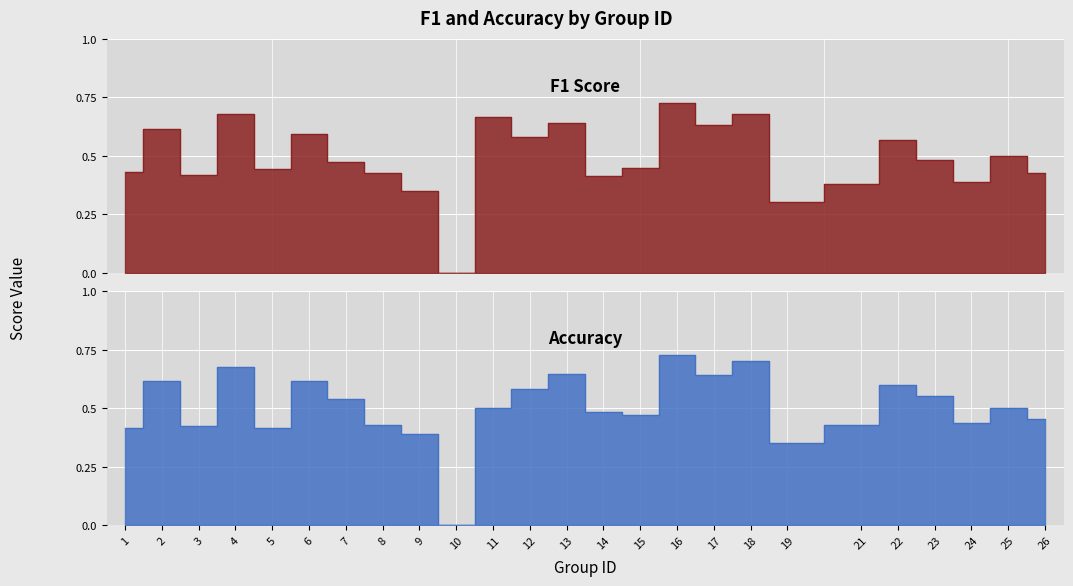

Count the number of data series in this chart.

2